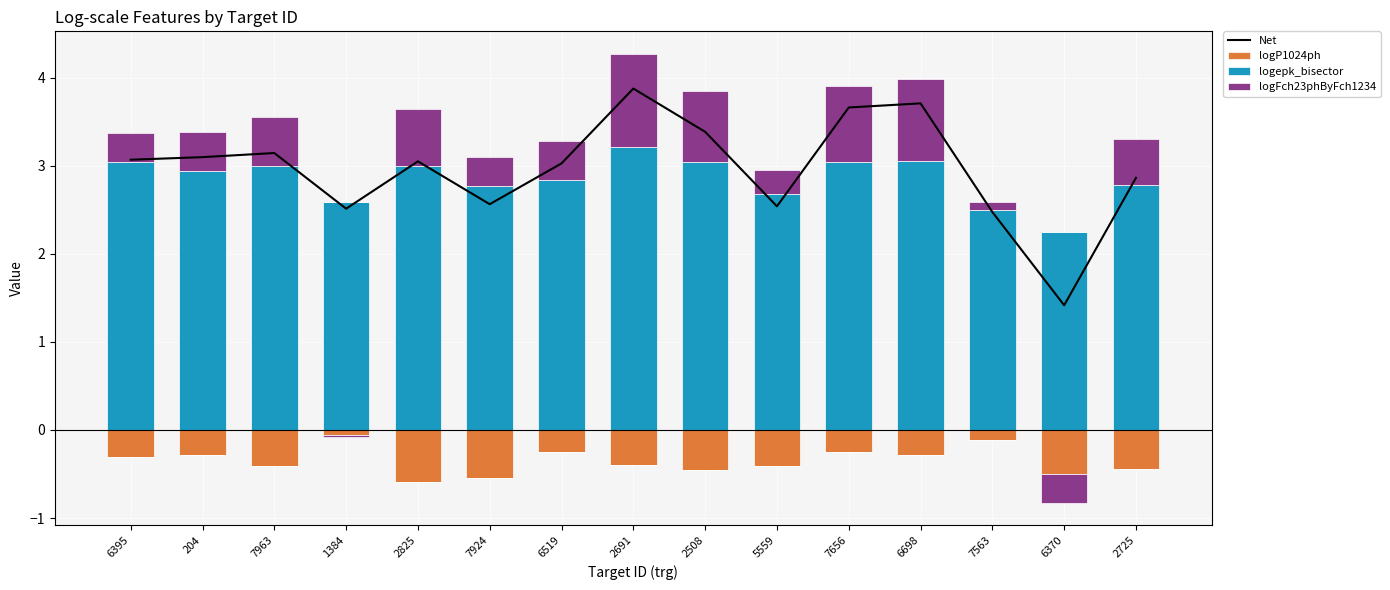

List the labels in order of Net value, largest first.

2691, 6698, 7656, 2508, 7963, 204, 6395, 2825, 6519, 2725, 7924, 5559, 1384, 7563, 6370